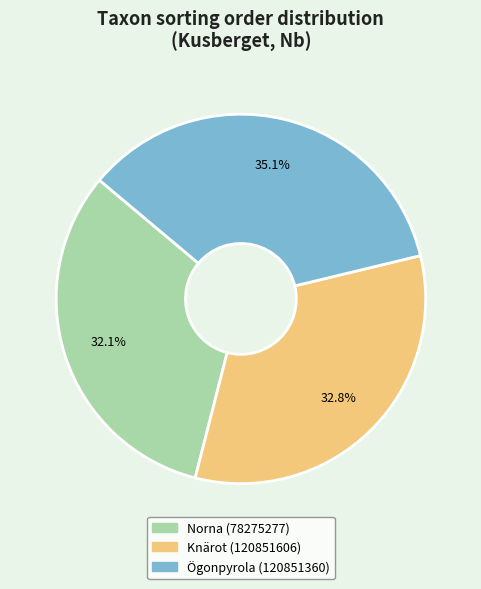

To the nearest percent, what percentage of the pie is Ögonpyrola (120851360)?

35%